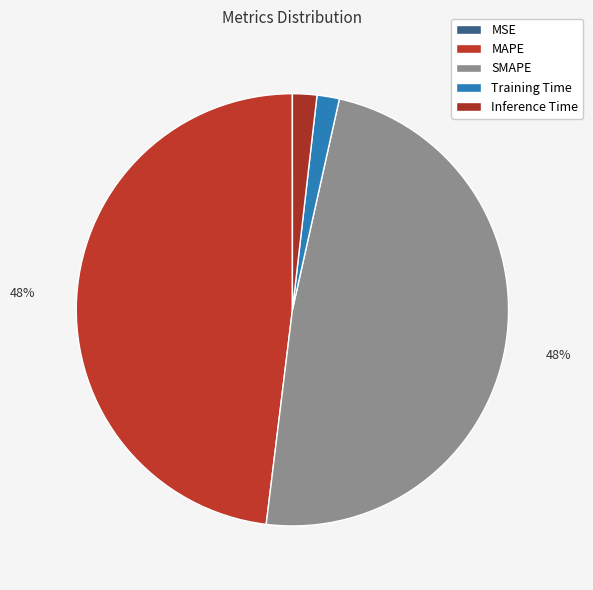

Which category has the smallest portion of the pie?

MSE